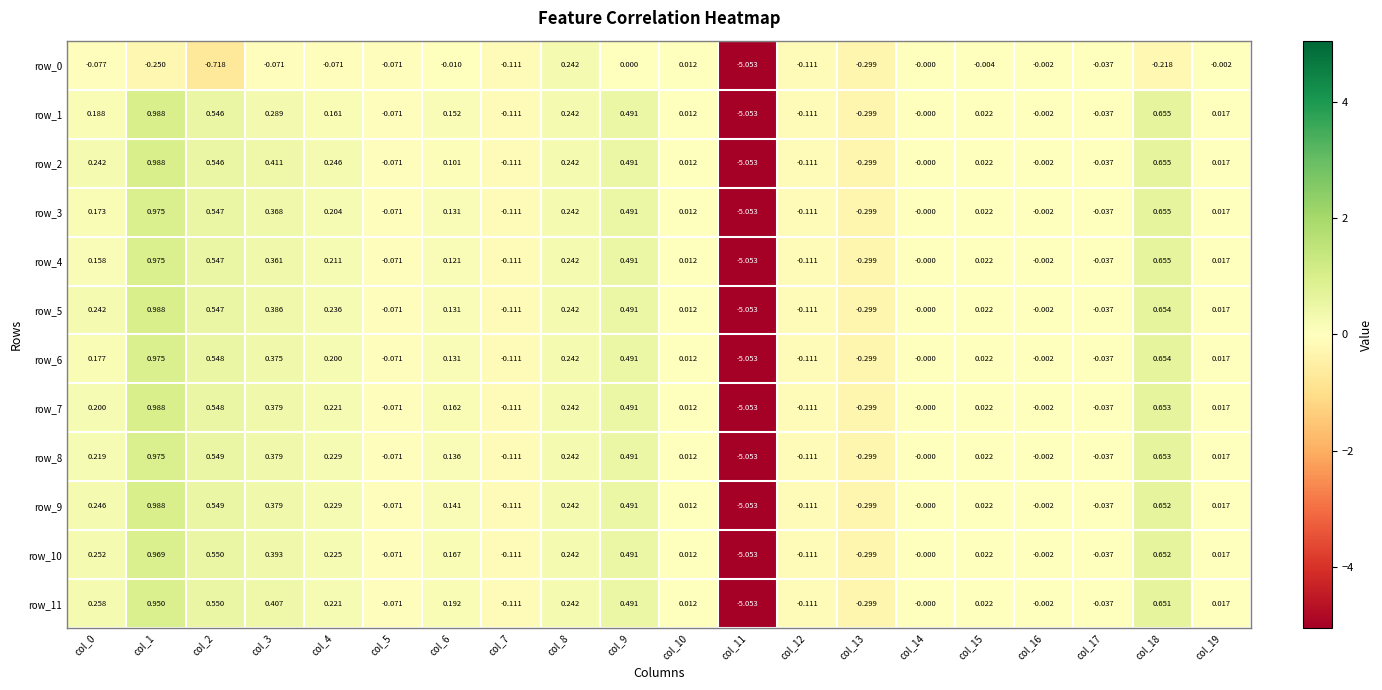

Is the value of row_3 at col_5 greater than the value of row_4 at col_14?

No